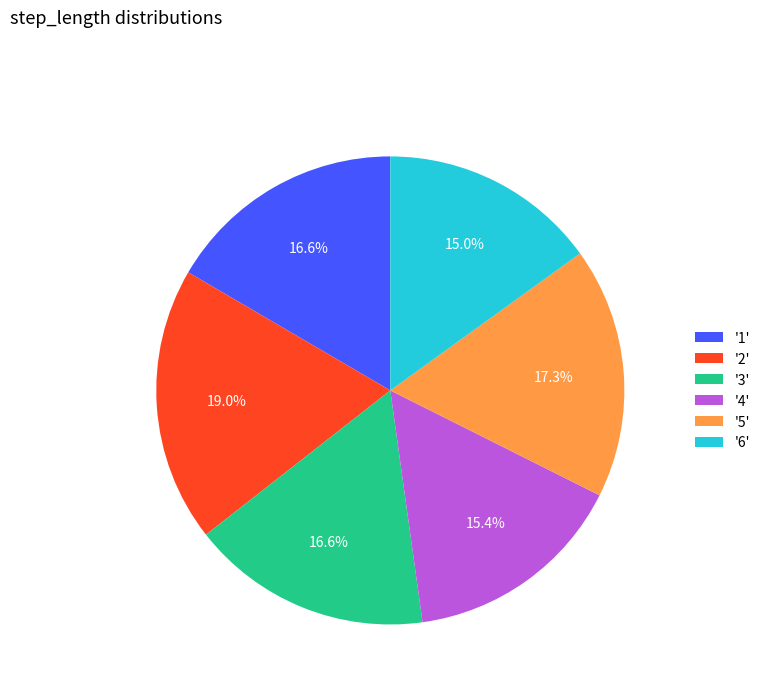

To the nearest percent, what is the average slice percentage?

17%